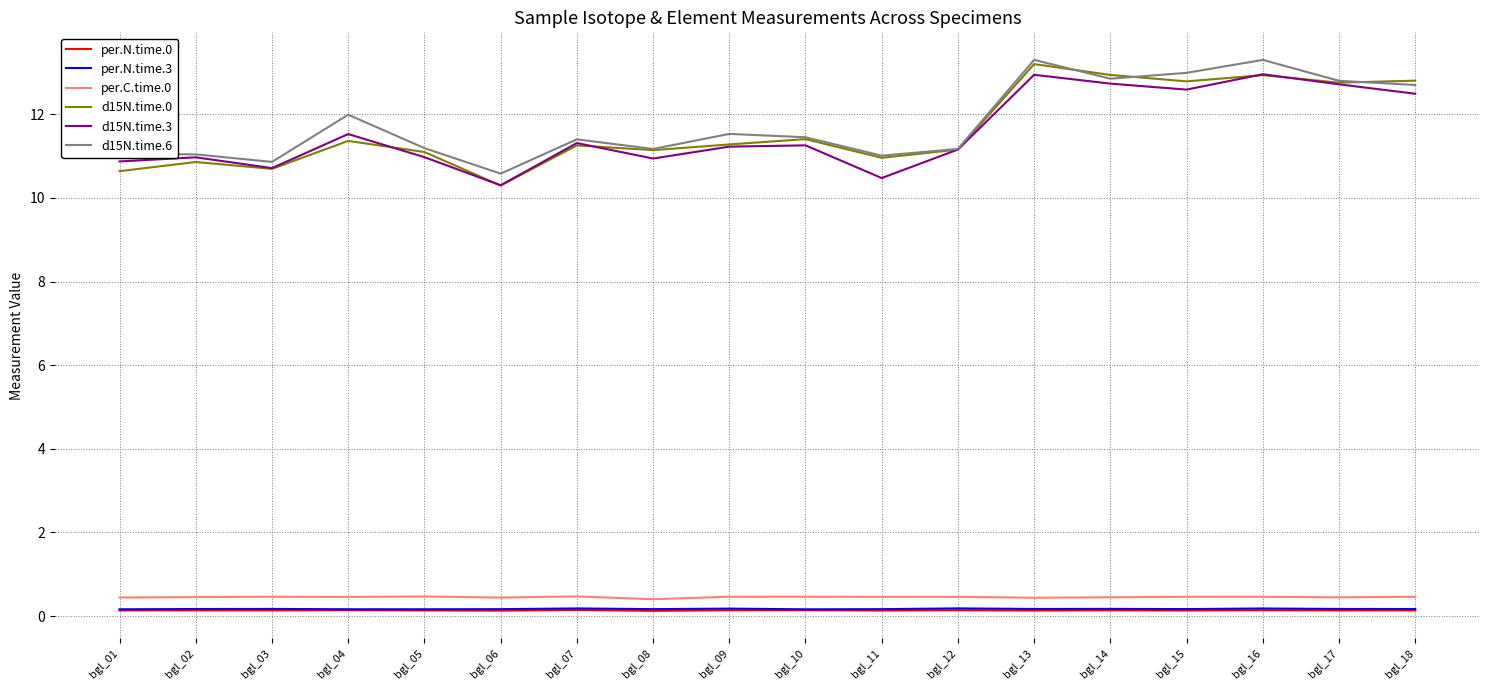

True or false: d15N.time.0 has a value of 8.5 at bgl_13.

False